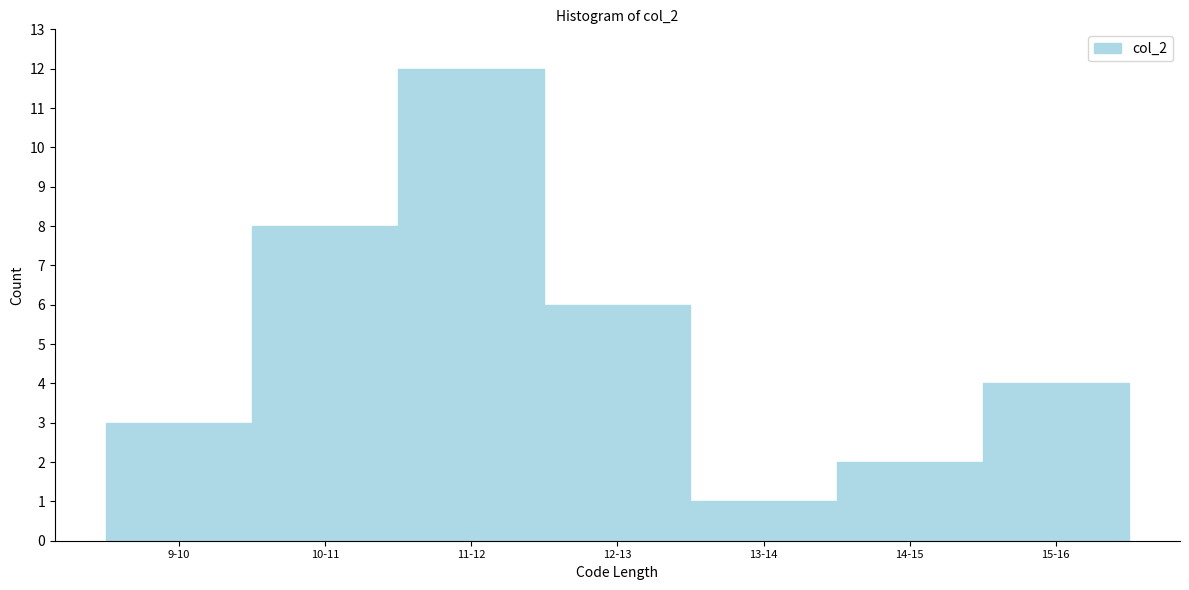

Reading right to left, list all the values displayed in this chart.

15-16=4	14-15=2	13-14=1	12-13=6	11-12=12	10-11=8	9-10=3